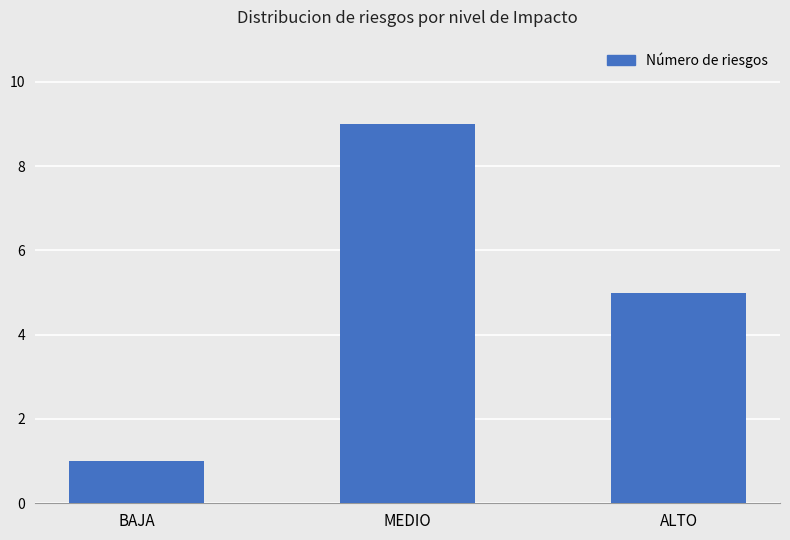

What is the label of the 3rd bar from the right?

BAJA